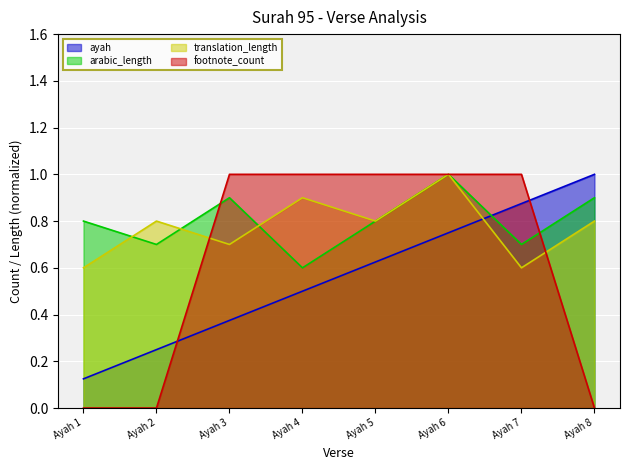

How many interior local peaks does the translation_length series have?

3